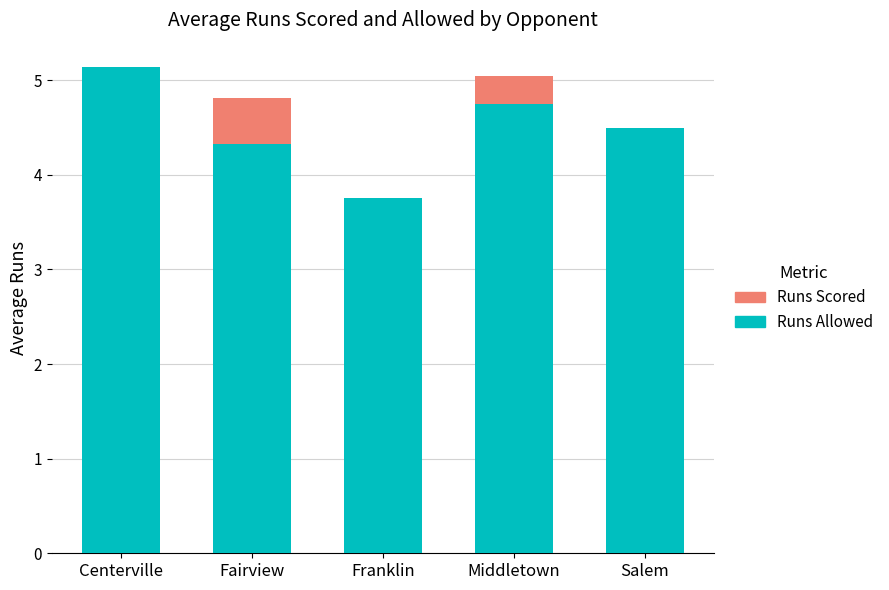

List the series in order of their overall mean, lowest first.

Runs Allowed, Runs Scored